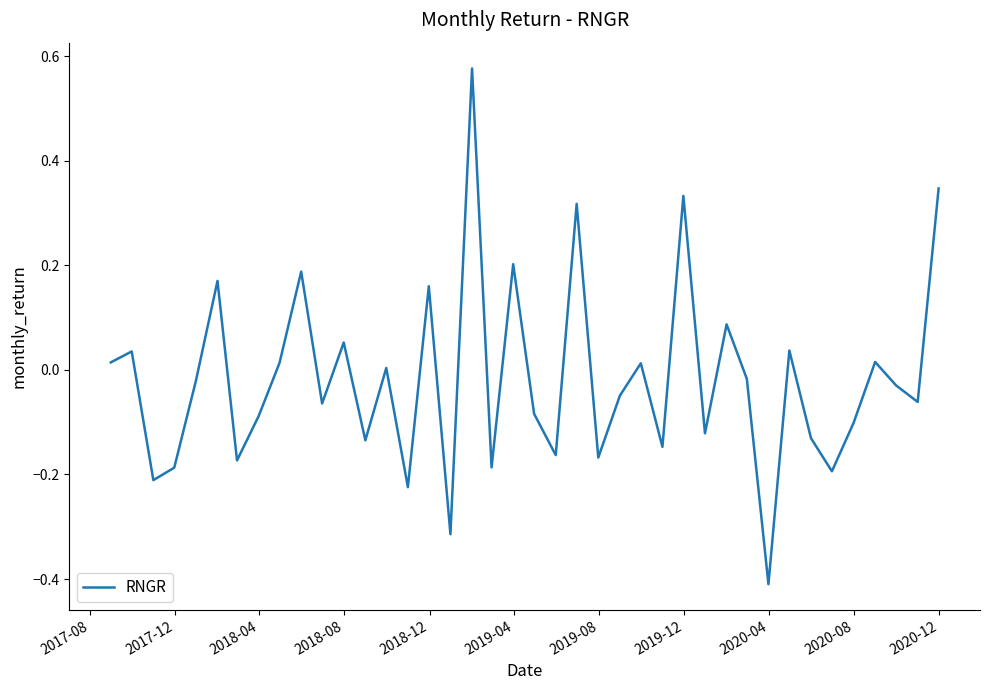

Is this an area chart (filled region under the line)?

No